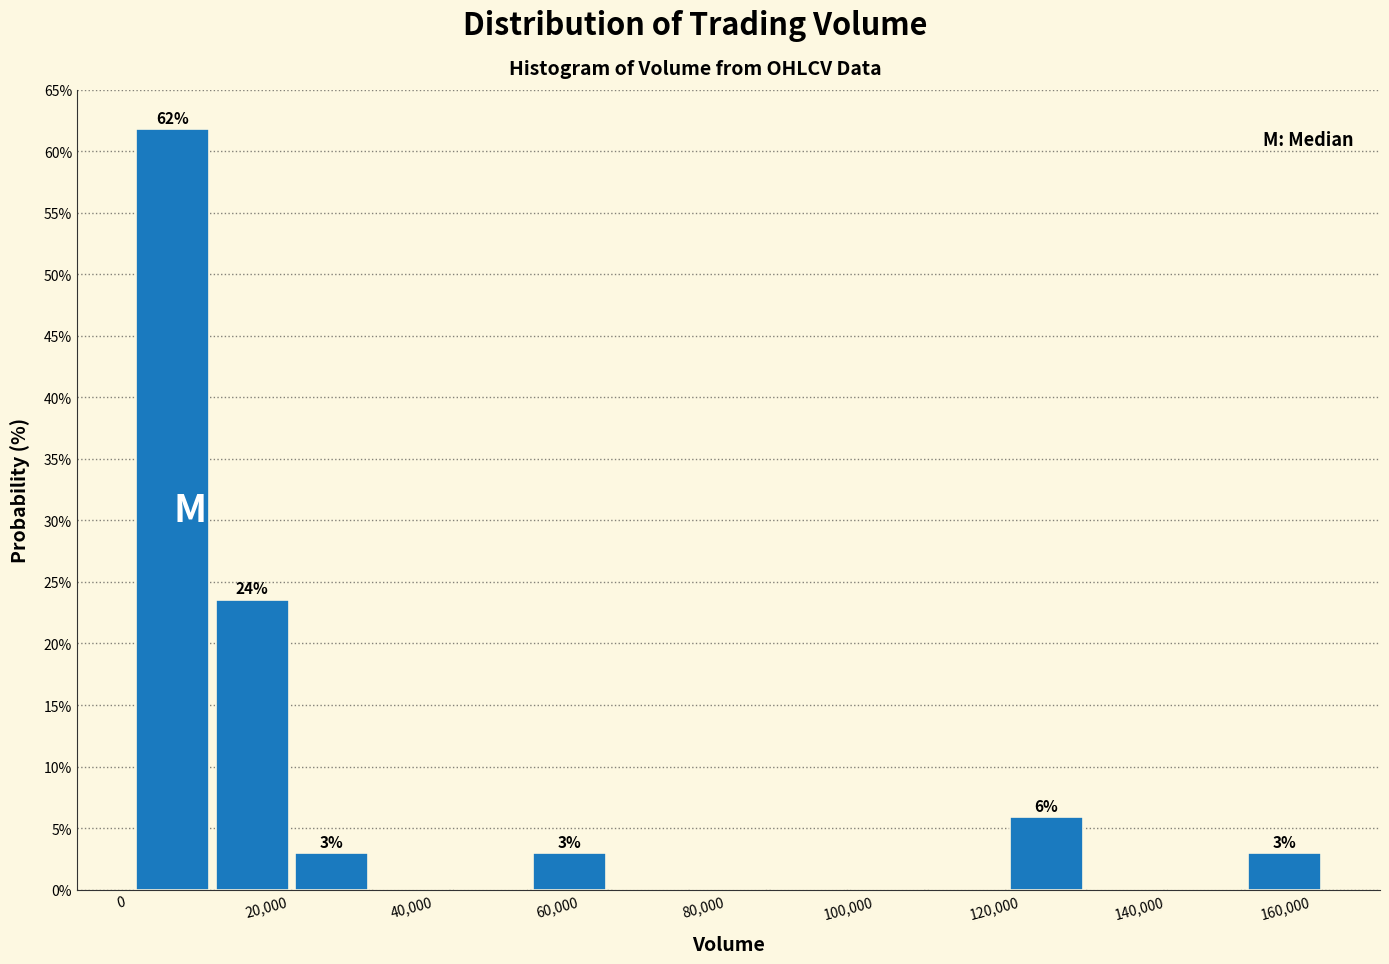

Which range on the x-axis has the tallest bar?

2000 to 12000